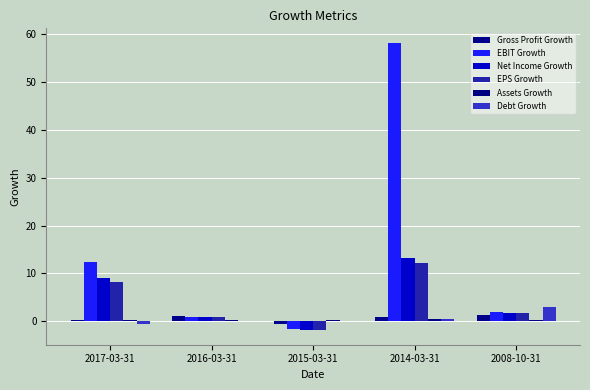

Rank the categories by EPS Growth value from highest to lowest.

2014-03-31, 2017-03-31, 2008-10-31, 2016-03-31, 2015-03-31